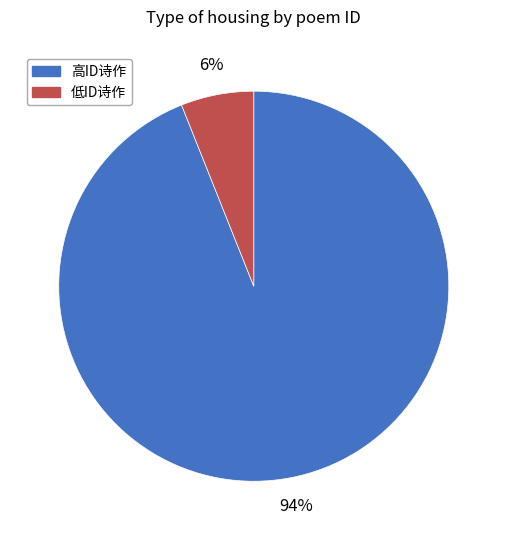

Is it true that 高ID诗作 is 99% of the pie?

False